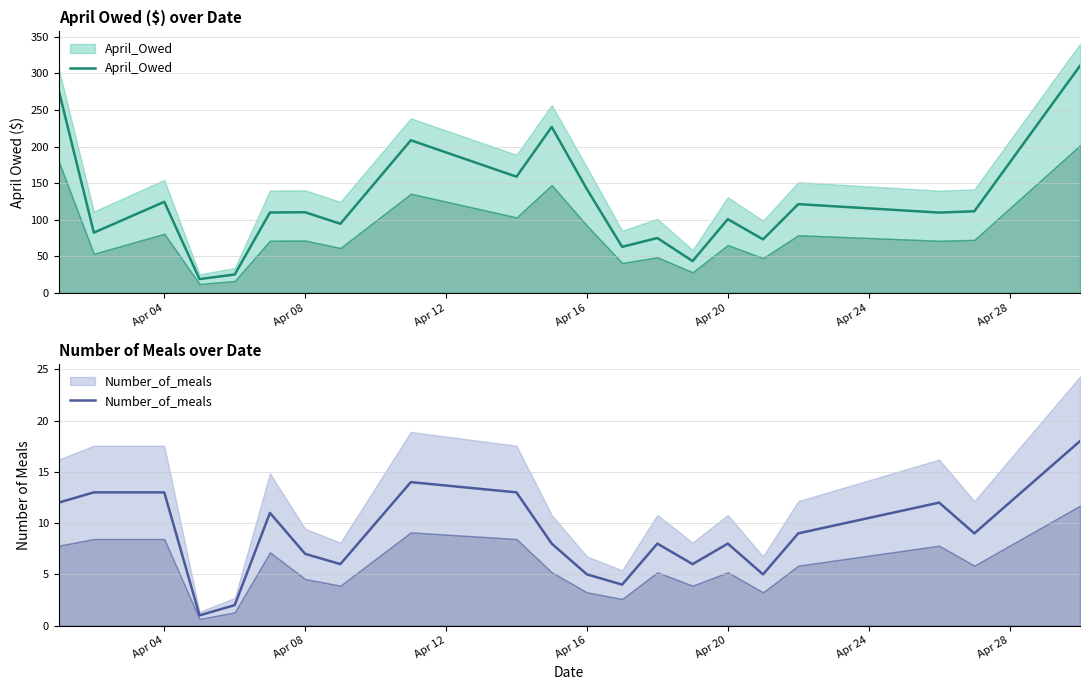

Rank the series by their maximum value, from highest to lowest.

April_Owed, Number_of_meals